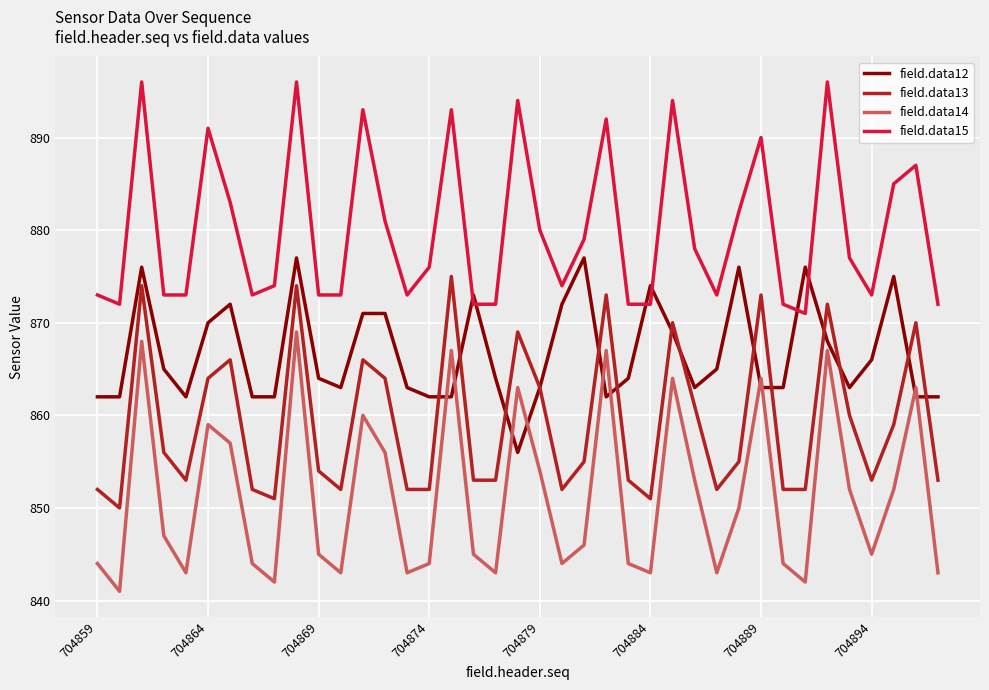

What is the difference between the second highest and minimum values in the field.data15 series?

25